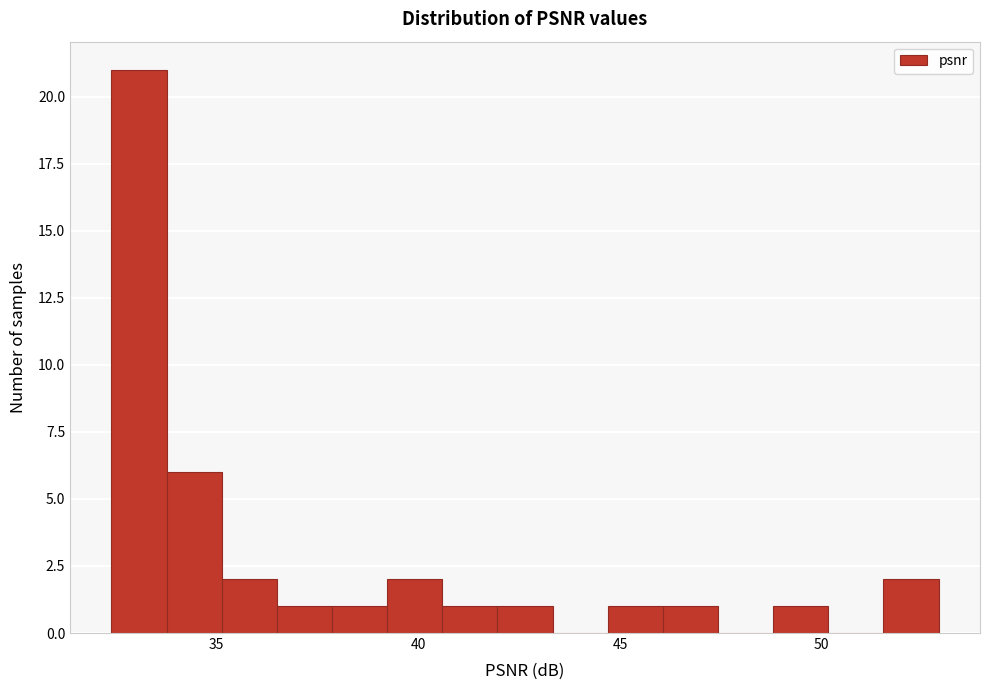

Read against the x-axis, roughly where is the centre of the tallest bar?

33.0